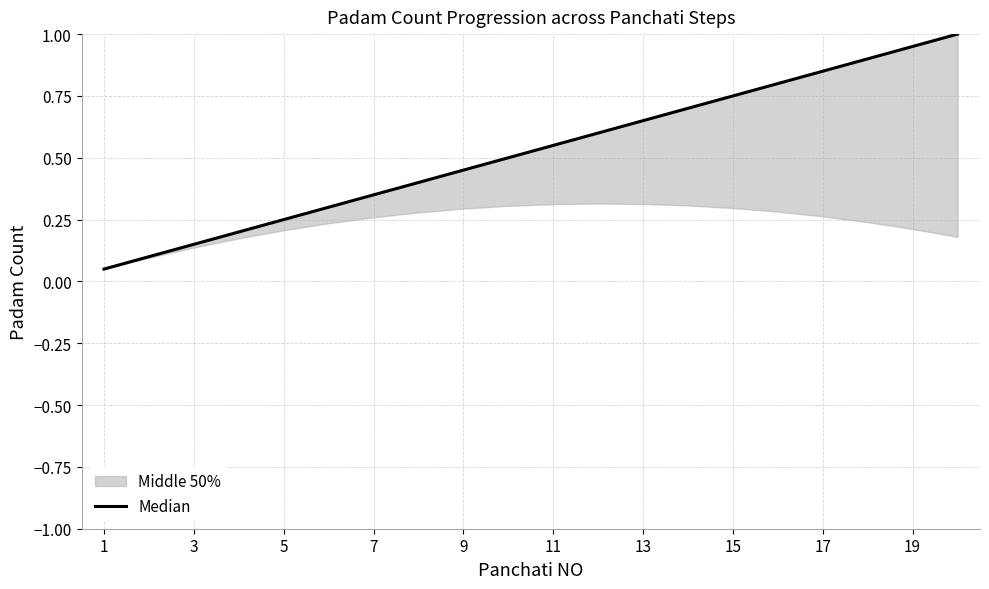

What is the difference between the maximum and minimum values?

0.9